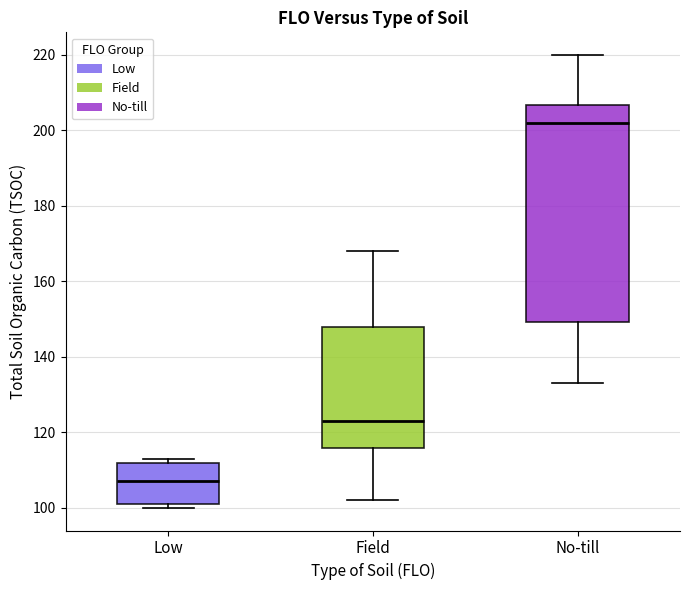

Which box's median line is the highest?

No-till